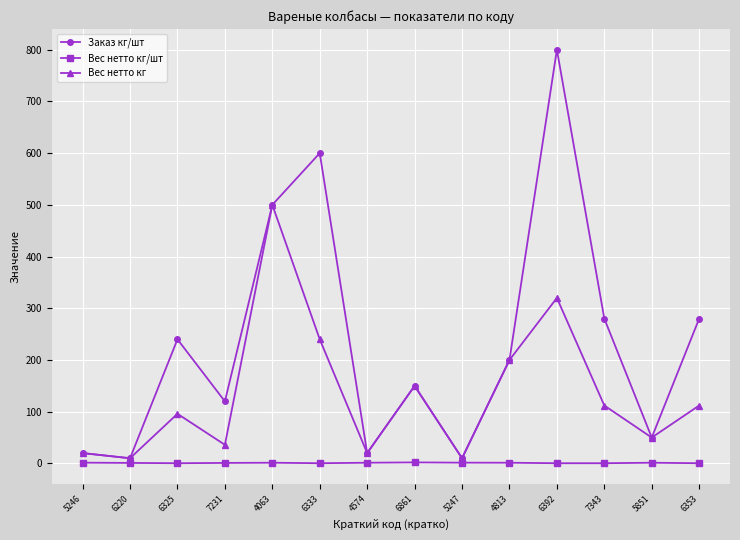

Where is the first local minimum for Вес нетто кг?

6220